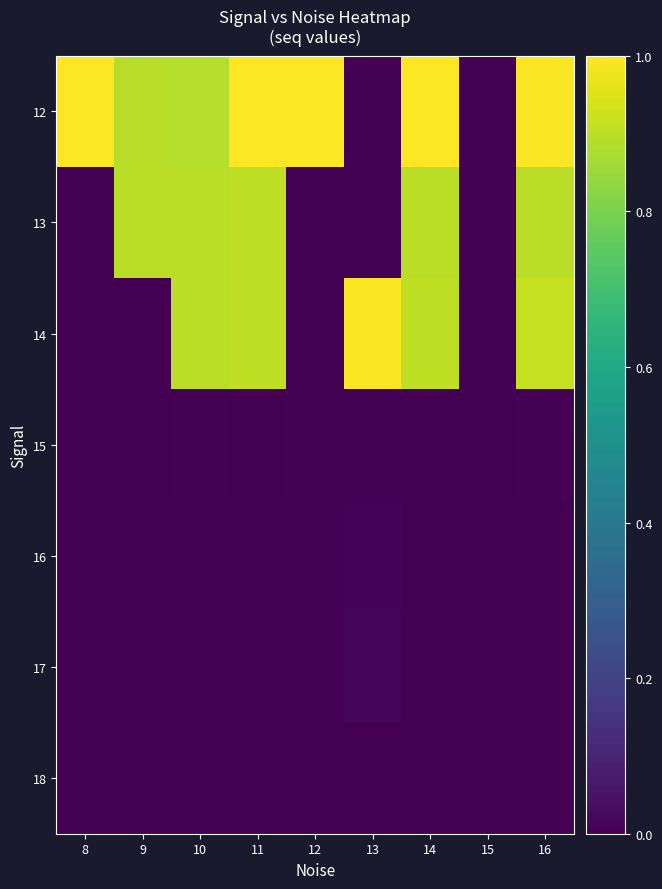

Count the number of data series in this chart.

7